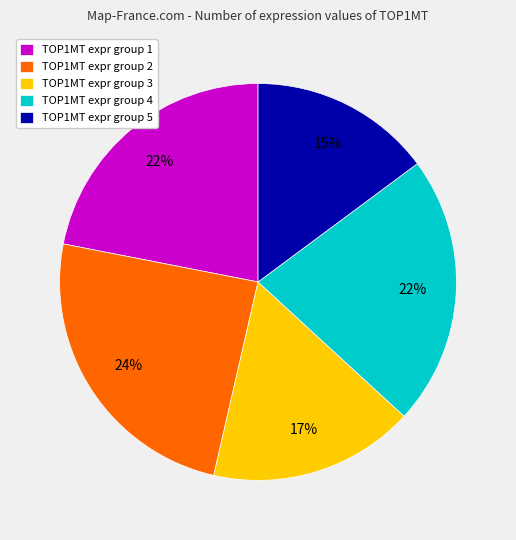

Which category has the smallest portion of the pie?

TOP1MT expr group 5